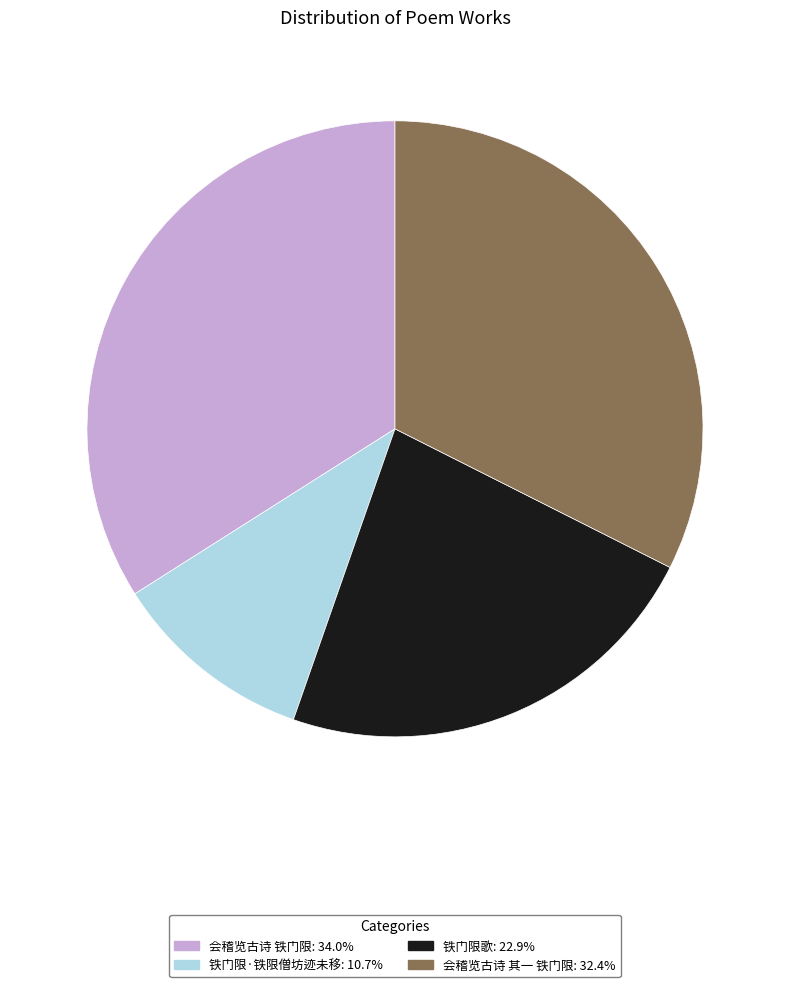

Is it true that 铁门限歌 is 23% of the pie?

True